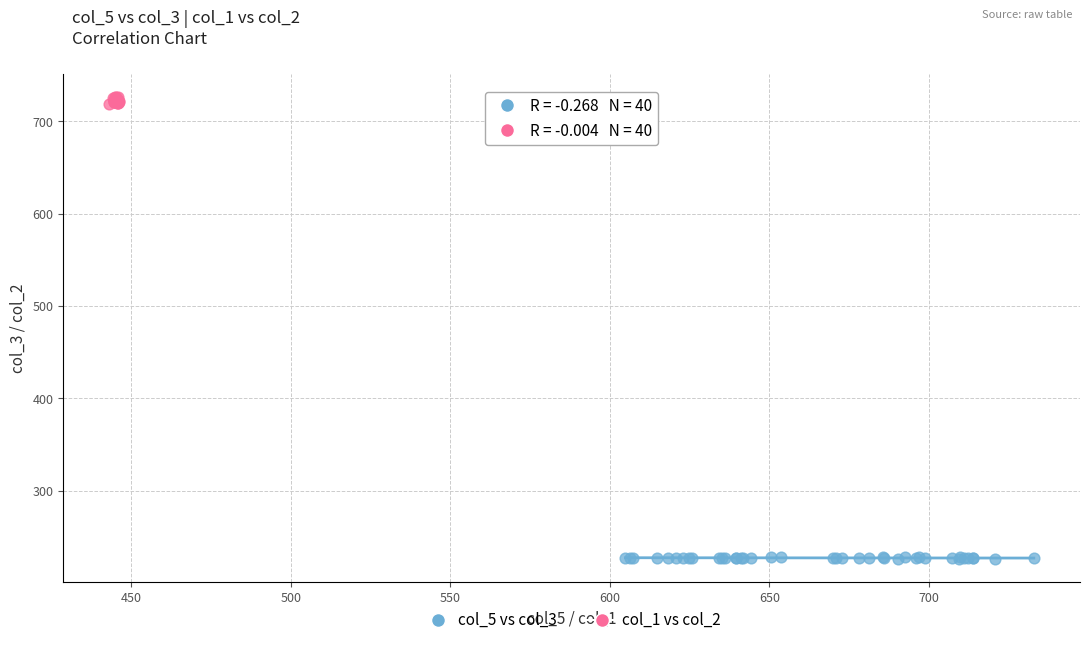

Which series contains the highest Y value?

col_1 vs col_2